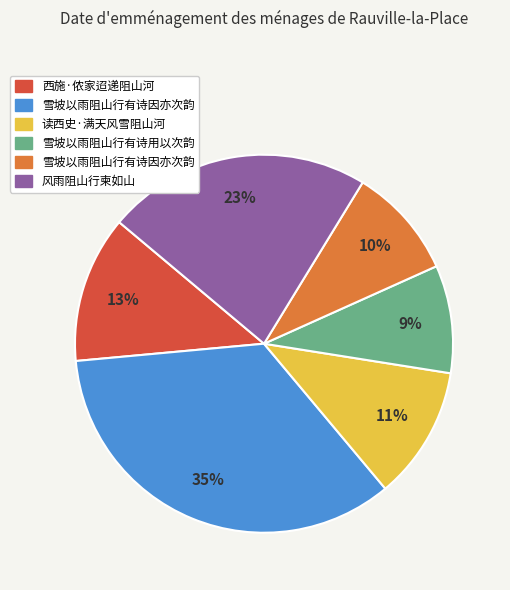

Is there any slice that represents more than half of the pie?

No